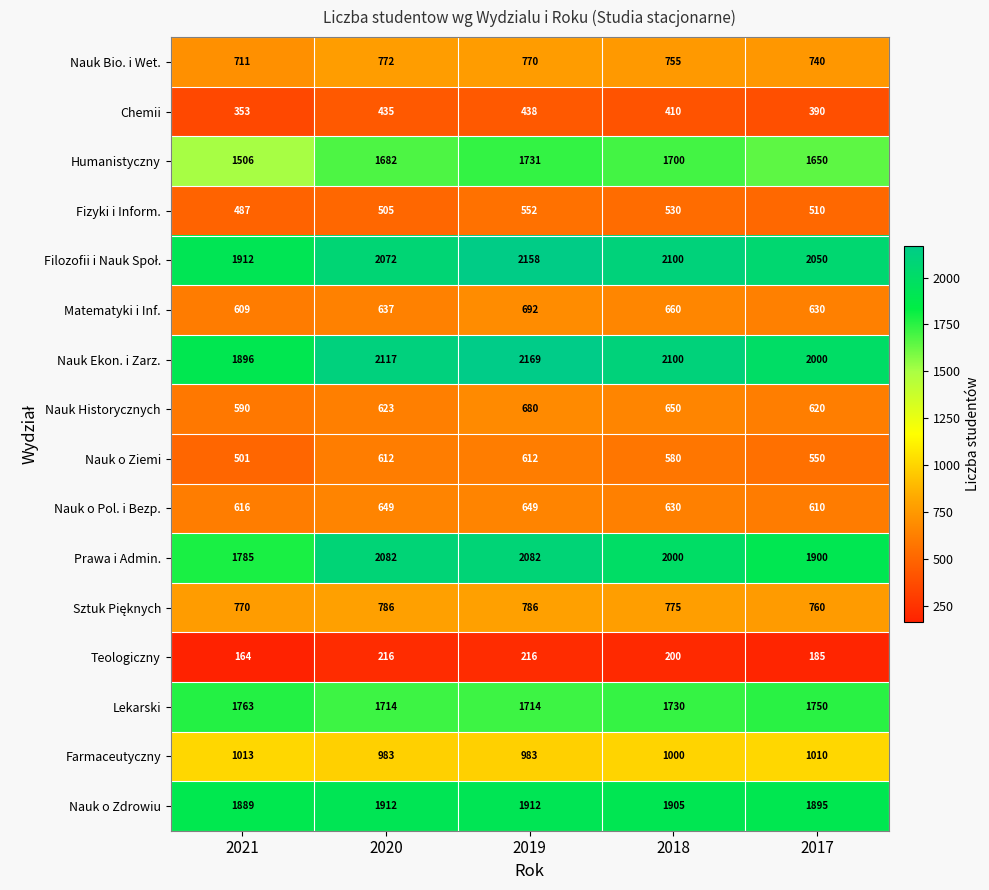

The value of Nauk Bio. i Wet. at 2019 is 520. True or false?

False